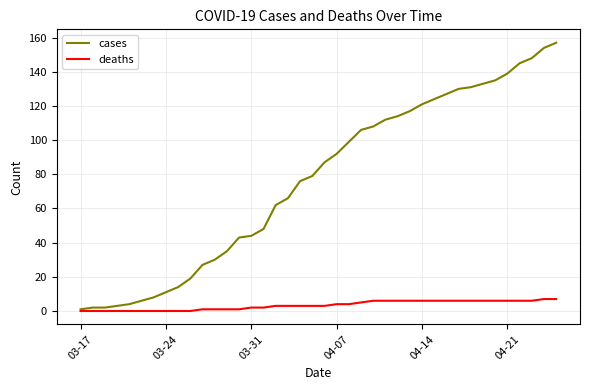

What is the average value of the cases series?

76